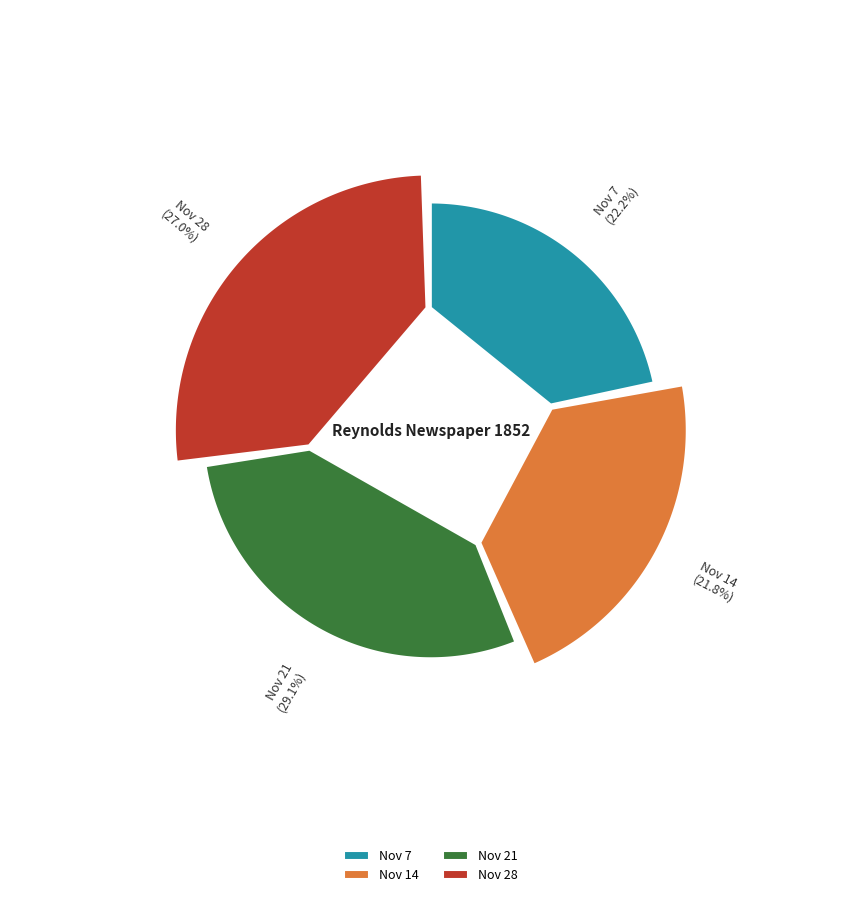

To the nearest percent, what is the combined percentage of 1852.11.07_Reynold'sNewspaper and 1852.11.28_Reynold'sNewspaper?

49%